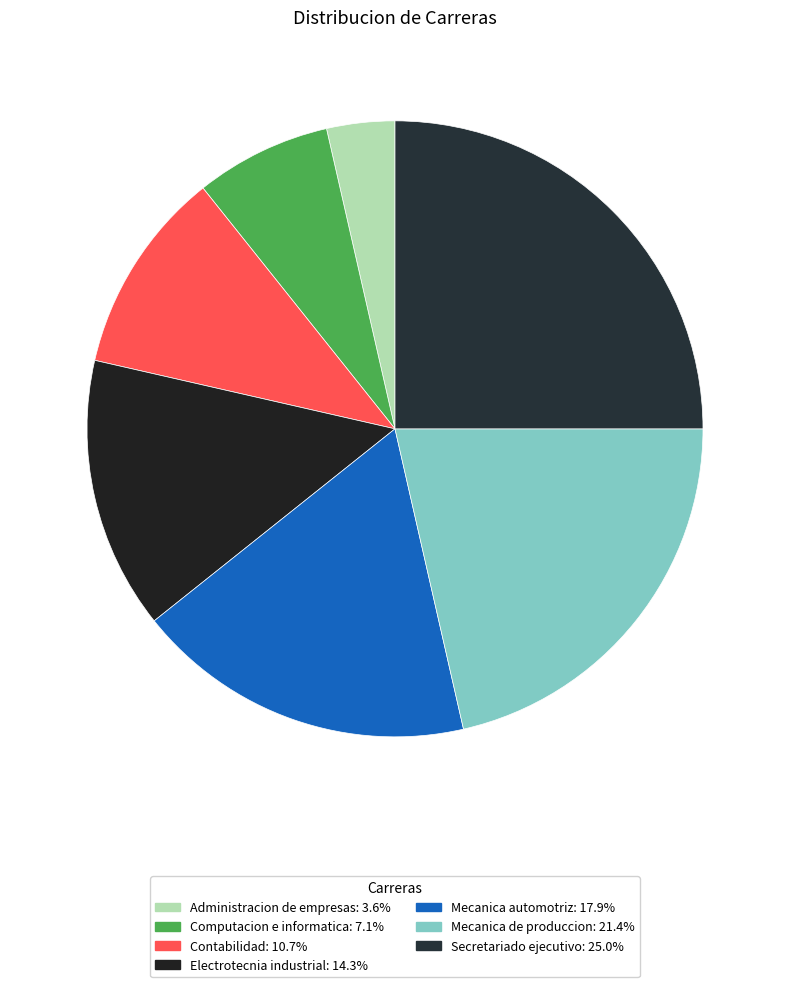

Is it true that Contabilidad is 11% of the pie?

True